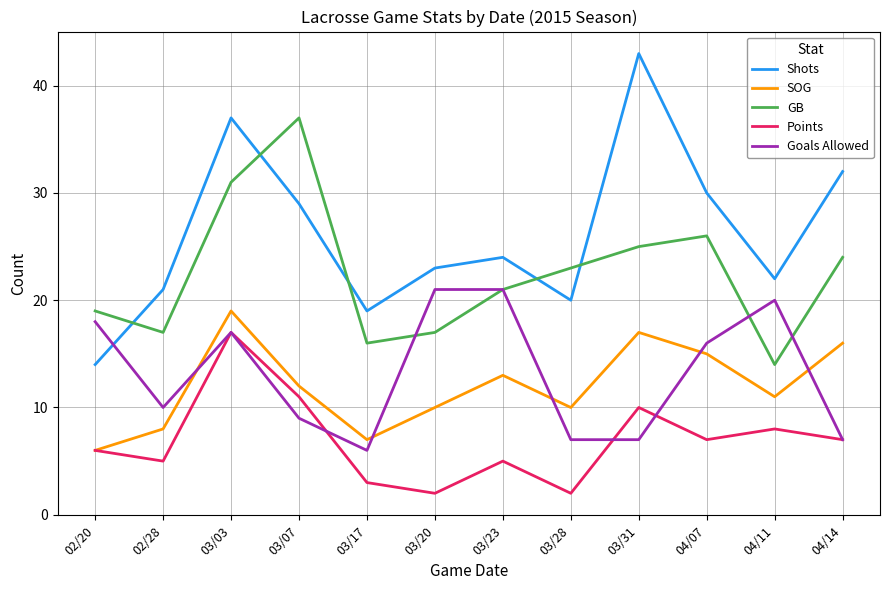

Is the value of Goals Allowed at 03/03 greater than the value of SOG at 03/28?

Yes